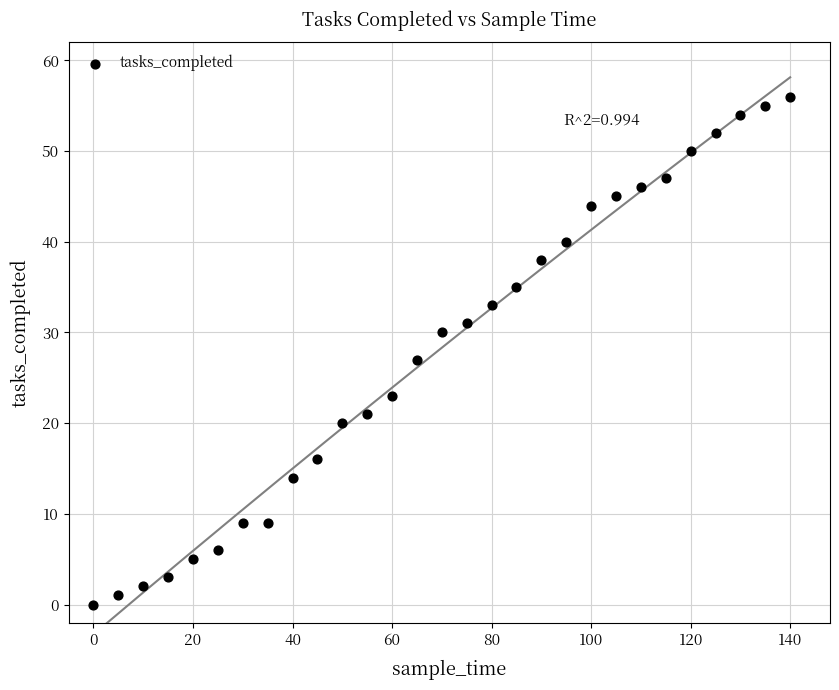

What is the range of Y values (max minus min)?

56